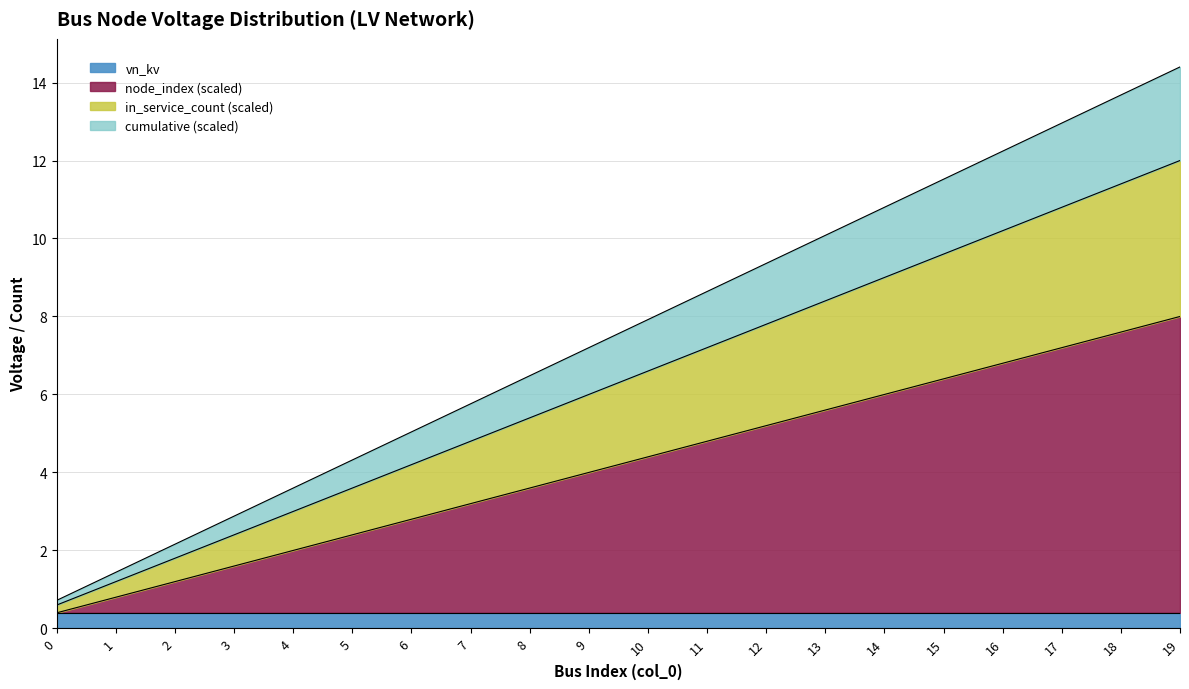

What value does the cumulative series have at 3?

2.9